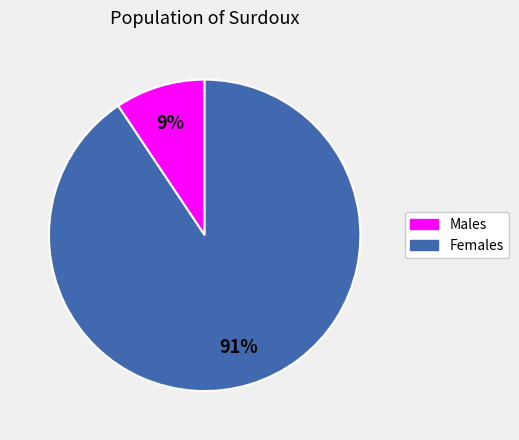

How many slices are in this pie chart?

2